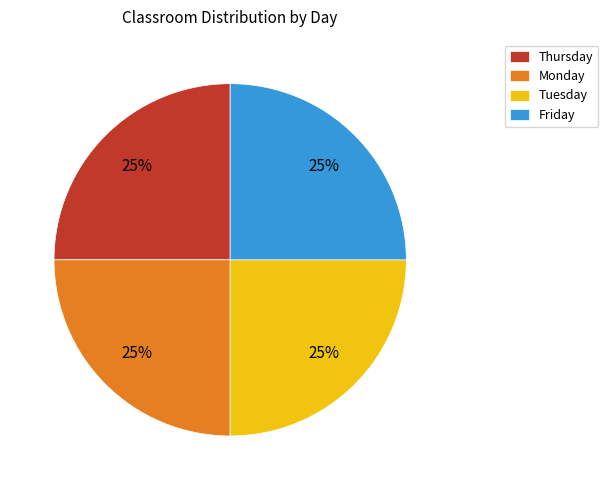

How many segments does this pie chart have?

4